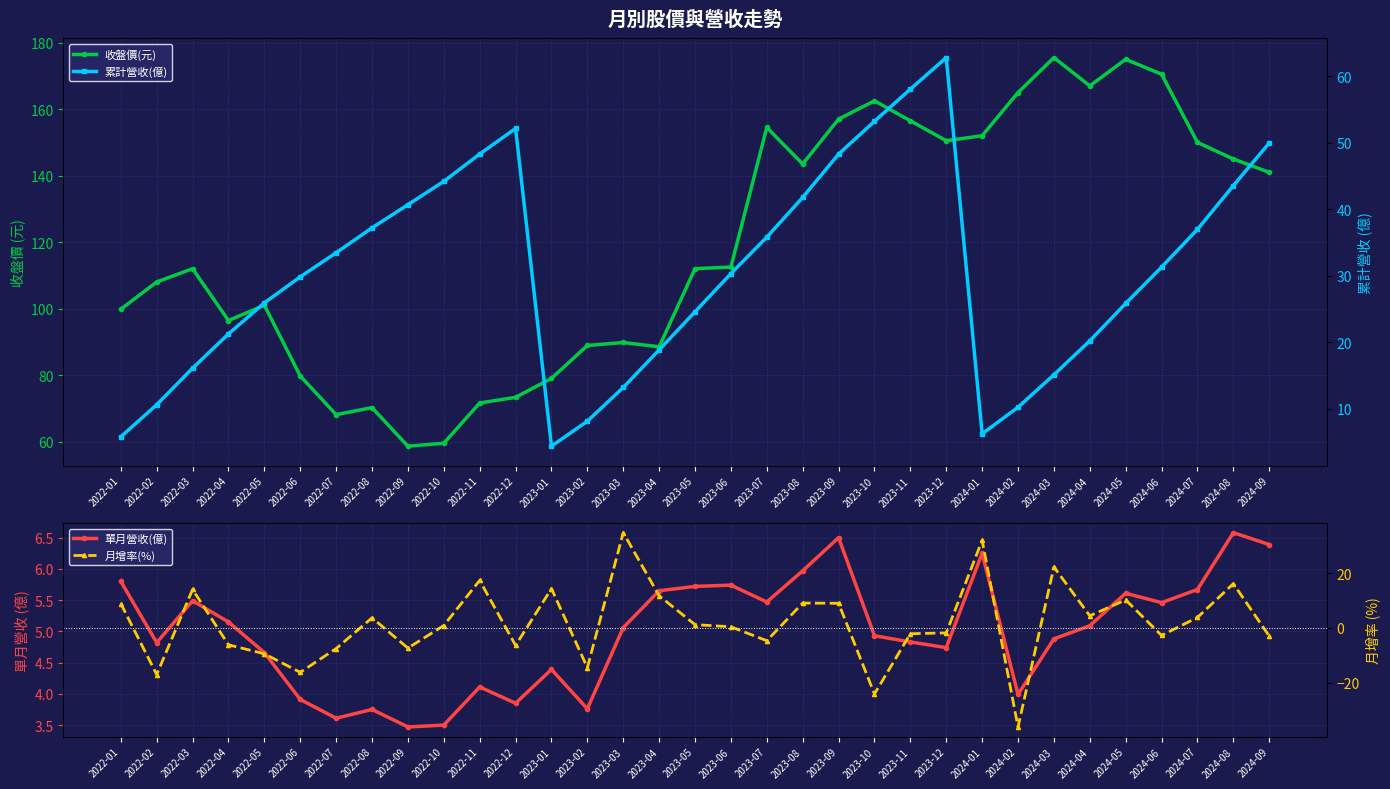

Reading left to right, transcribe all the data shown in this chart.

收盤價(元): 2022-01=99.8	2022-02=108.0	2022-03=112.0	2022-04=96.4	2022-05=101.0	2022-06=79.7	2022-07=68.1	2022-08=70.2	2022-09=58.6	2022-10=59.5	2022-11=71.6	2022-12=73.3	2023-01=79.0	2023-02=88.9	2023-03=89.8	2023-04=88.5	2023-05=112.0	2023-06=112.5	2023-07=154.5	2023-08=143.5	2023-09=157.0	2023-10=162.5	2023-11=156.5	2023-12=150.5	2024-01=152.0	2024-02=165.0	2024-03=175.5	2024-04=167.0	2024-05=175.0	2024-06=170.5	2024-07=150.0	2024-08=145.0	2024-09=141.0
單月營收(億): 2022-01=5.8	2022-02=4.8	2022-03=5.5	2022-04=5.2	2022-05=4.7	2022-06=3.9	2022-07=3.6	2022-08=3.8	2022-09=3.5	2022-10=3.5	2022-11=4.1	2022-12=3.9	2023-01=4.4	2023-02=3.8	2023-03=5.1	2023-04=5.7	2023-05=5.7	2023-06=5.7	2023-07=5.5	2023-08=6.0	2023-09=6.5	2023-10=4.9	2023-11=4.8	2023-12=4.7	2024-01=6.2	2024-02=4.0	2024-03=4.9	2024-04=5.1	2024-05=5.6	2024-06=5.5	2024-07=5.7	2024-08=6.6	2024-09=6.4
累計營收(億): 2022-01=5.8	2022-02=10.6	2022-03=16.1	2022-04=21.3	2022-05=25.9	2022-06=29.8	2022-07=33.5	2022-08=37.2	2022-09=40.7	2022-10=44.2	2022-11=48.3	2022-12=52.1	2023-01=4.4	2023-02=8.2	2023-03=13.2	2023-04=18.9	2023-05=24.6	2023-06=30.3	2023-07=35.8	2023-08=41.8	2023-09=48.3	2023-10=53.2	2023-11=58.0	2023-12=62.8	2024-01=6.2	2024-02=10.2	2024-03=15.1	2024-04=20.2	2024-05=25.8	2024-06=31.3	2024-07=37.0	2024-08=43.5	2024-09=49.9
月增率(%): 2022-01=8.9	2022-02=-17.0	2022-03=14.0	2022-04=-6.2	2022-05=-9.4	2022-06=-16.2	2022-07=-7.5	2022-08=3.7	2022-09=-7.4	2022-10=0.9	2022-11=17.3	2022-12=-6.4	2023-01=14.3	2023-02=-14.5	2023-03=34.7	2023-04=11.7	2023-05=1.2	2023-06=0.4	2023-07=-4.7	2023-08=9.1	2023-09=9.0	2023-10=-24.1	2023-11=-2.1	2023-12=-1.8	2024-01=31.9	2024-02=-36.1	2024-03=22.2	2024-04=4.4	2024-05=10.2	2024-06=-2.8	2024-07=3.8	2024-08=16.1	2024-09=-3.0